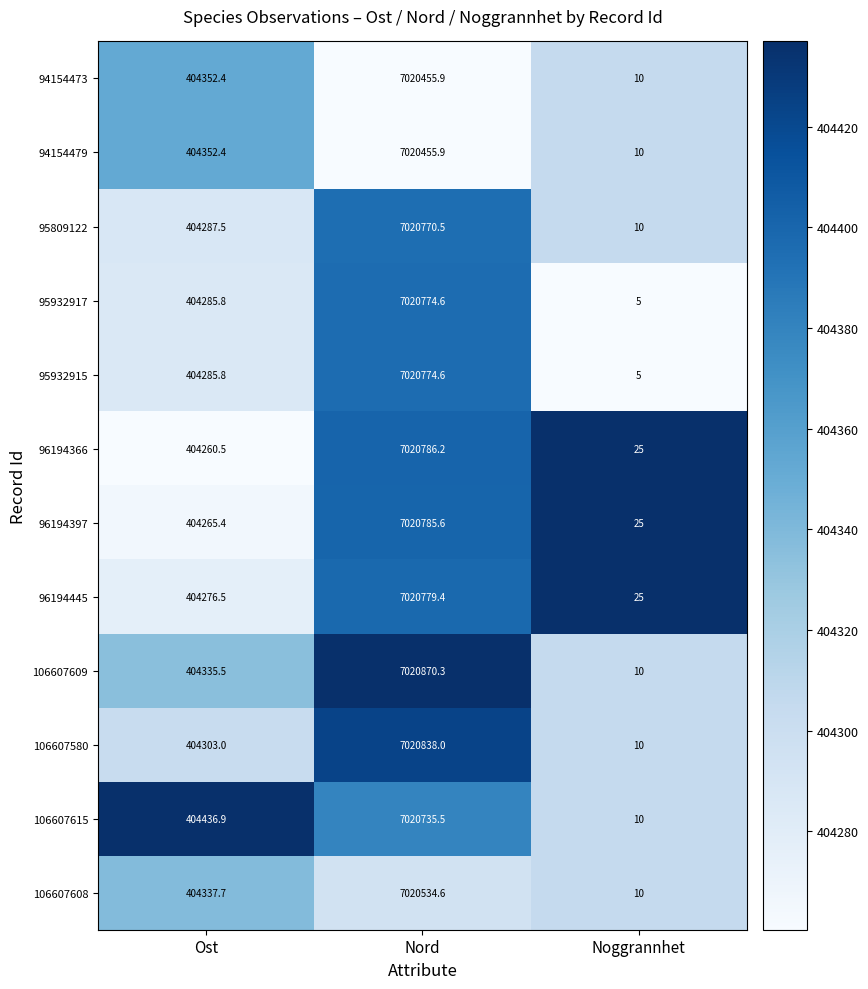

The value of 95932917 at Noggrannhet is 5.0. True or false?

True